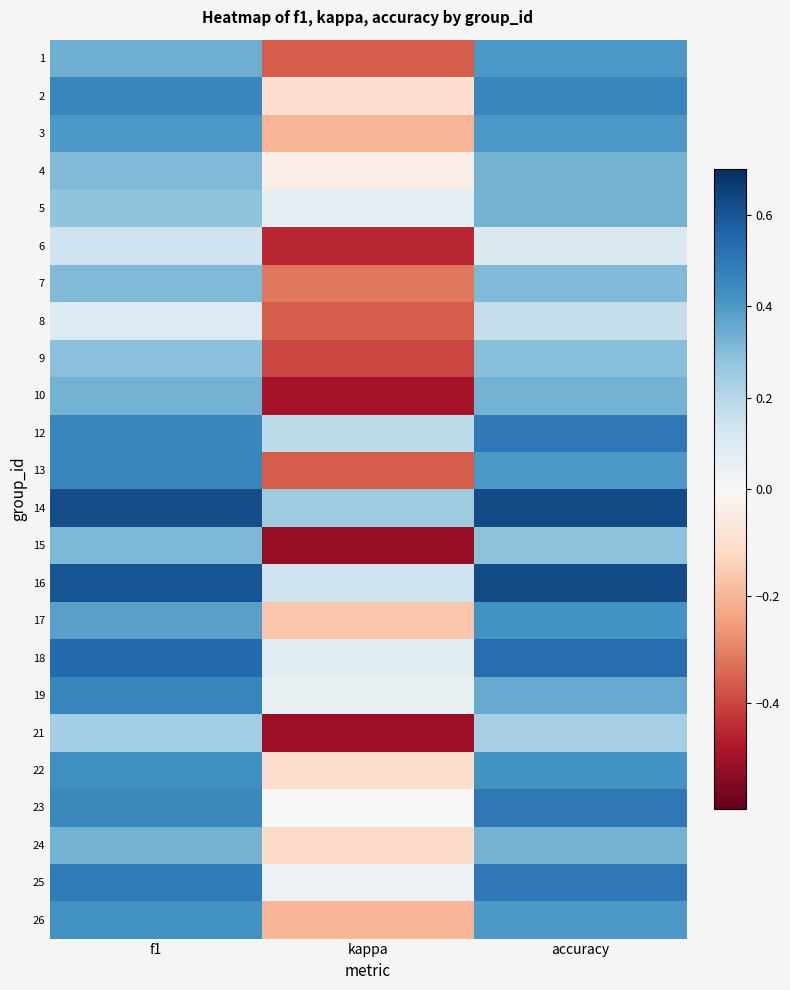

At kappa, list the series in order from smallest to largest.

15, 21, 10, 6, 9, 1, 8, 13, 7, 3, 26, 17, 24, 22, 2, 4, 23, 25, 19, 5, 18, 16, 12, 14